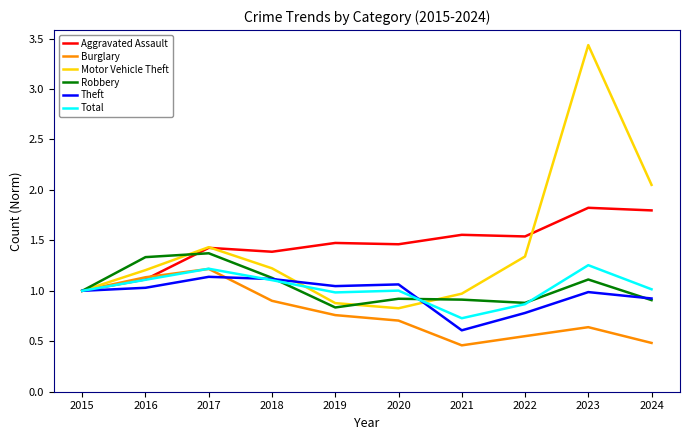

Which series has the largest range (max minus min)?

Motor Vehicle Theft